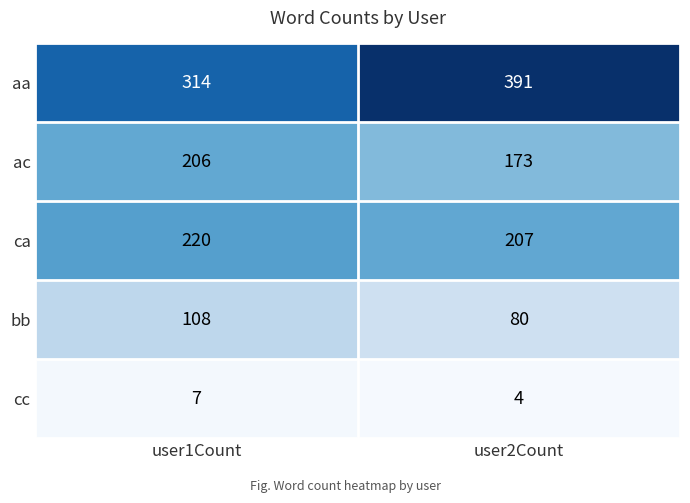

What is the total value across all series at user1Count?

855